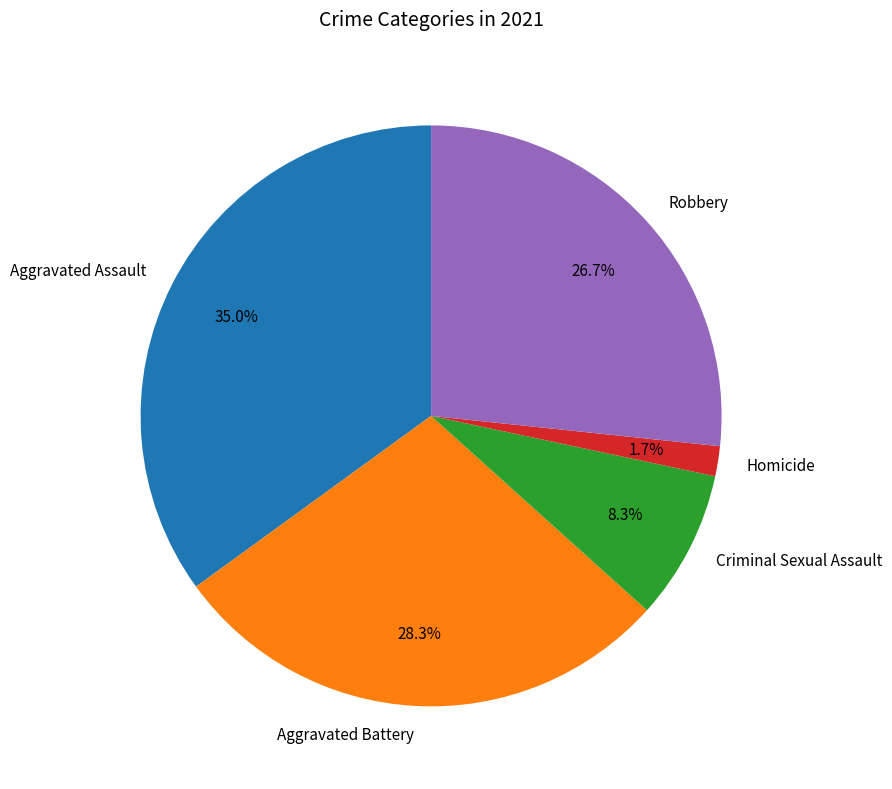

To the nearest percent, what is the difference between the largest and smallest slice percentages?

33%